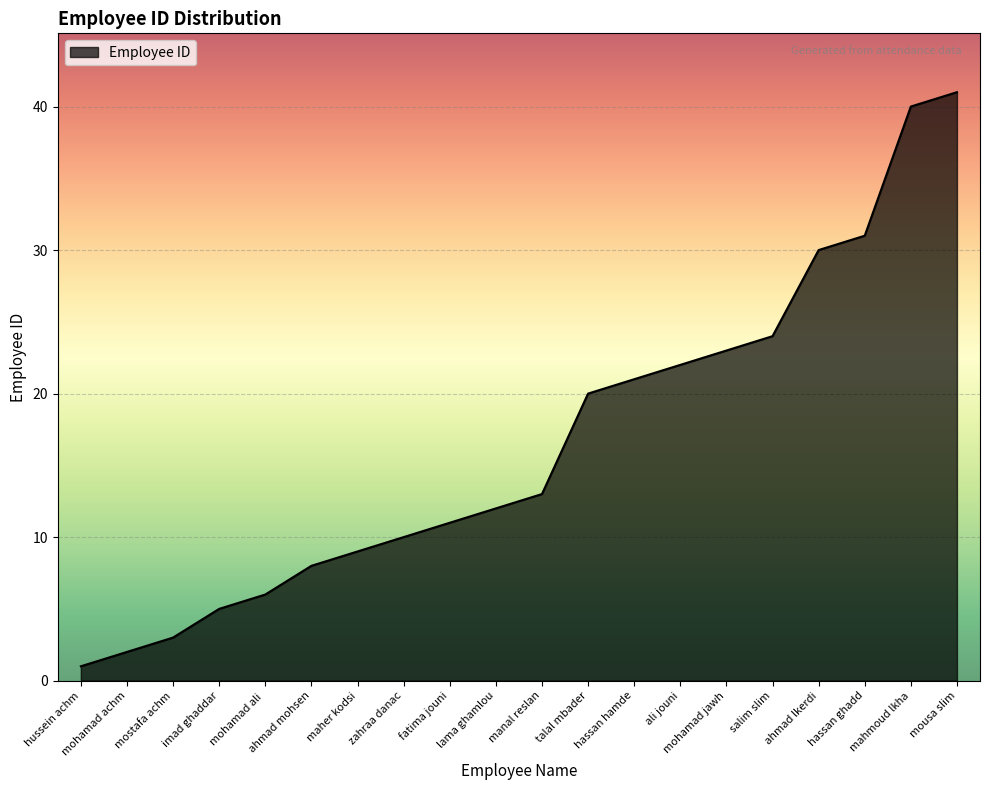

What is the change in value from mohamad ali  to talal mbader?

+14